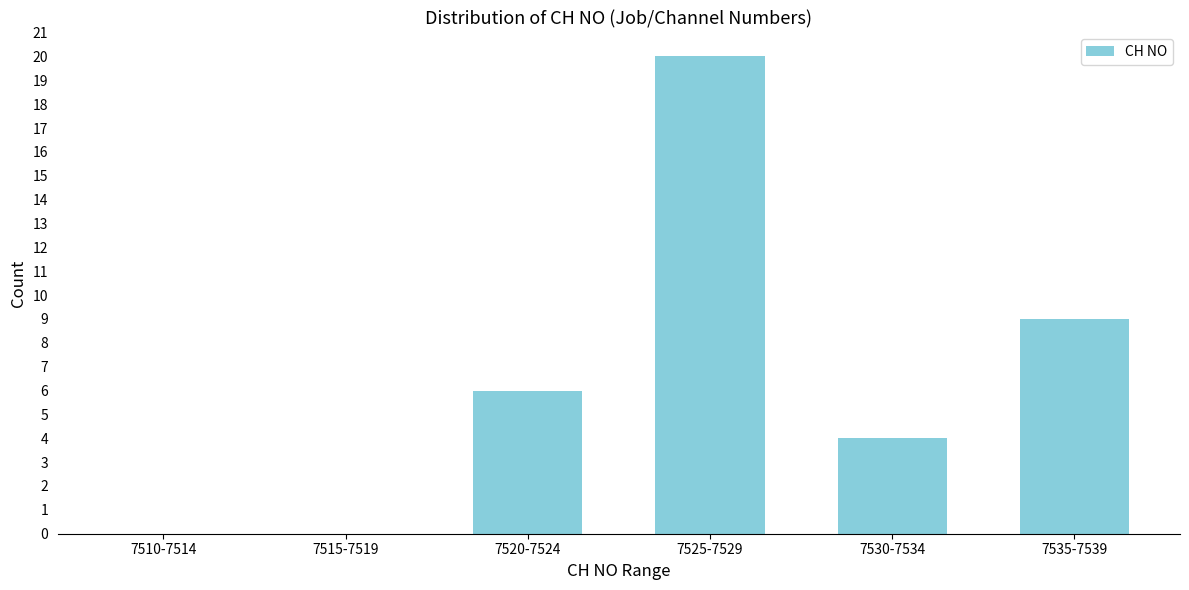

Reading left to right, extract all data points from this chart.

7510-7514=0	7515-7519=0	7520-7524=6	7525-7529=20	7530-7534=4	7535-7539=9